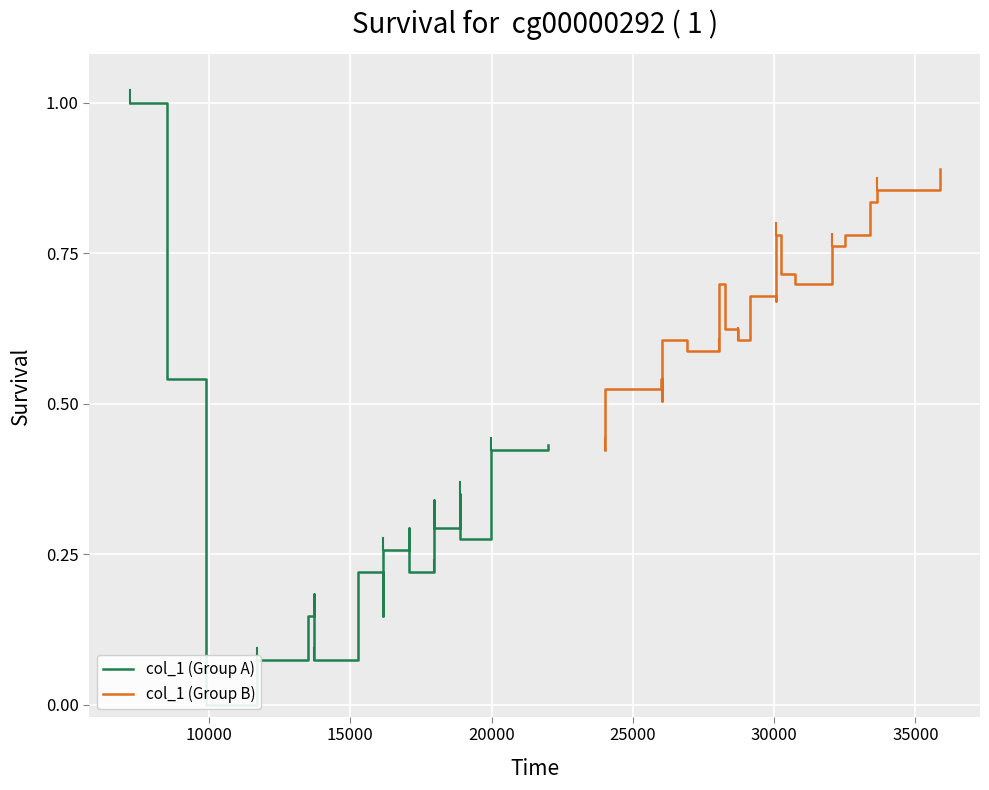

How many distinct data groups are displayed?

2